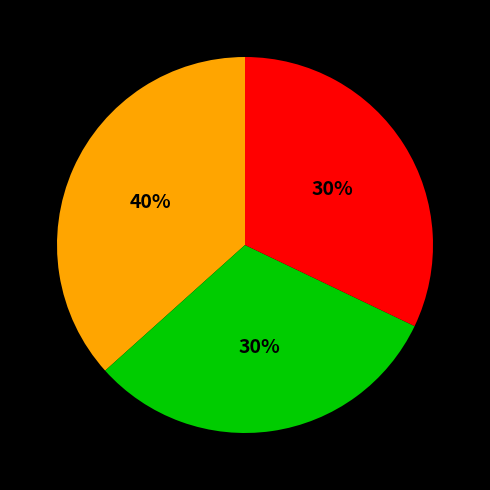

Does Dallas Cowboys represent more than half of the total?

No